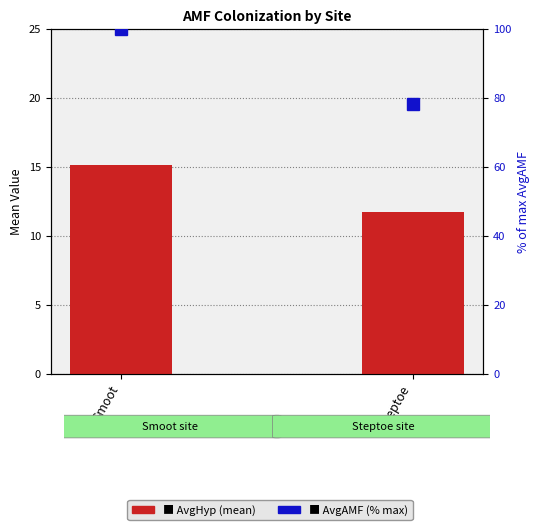

What is the difference between the maximum and minimum values in the AvgHyp series?

3.4